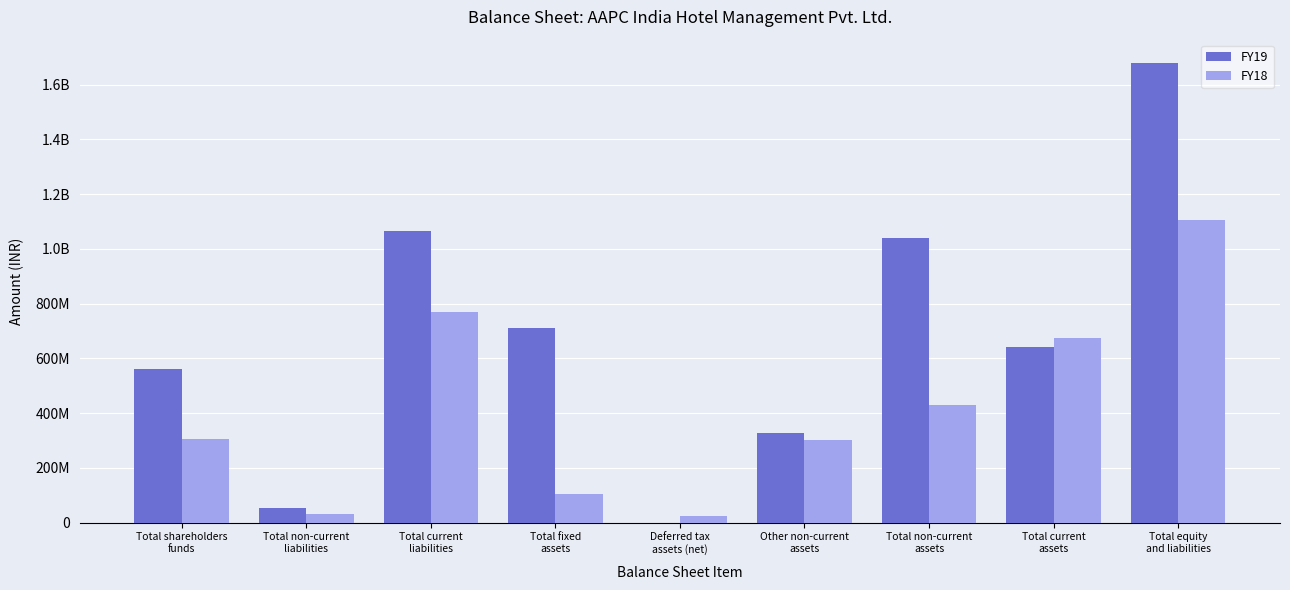

What position from the left is Total current
liabilities?

3